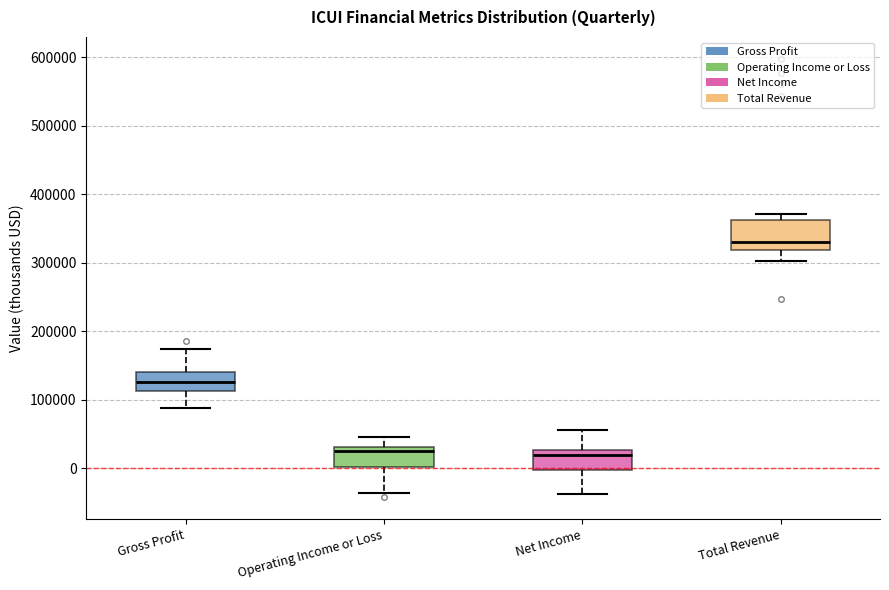

Which box has the highest median line?

Total Revenue